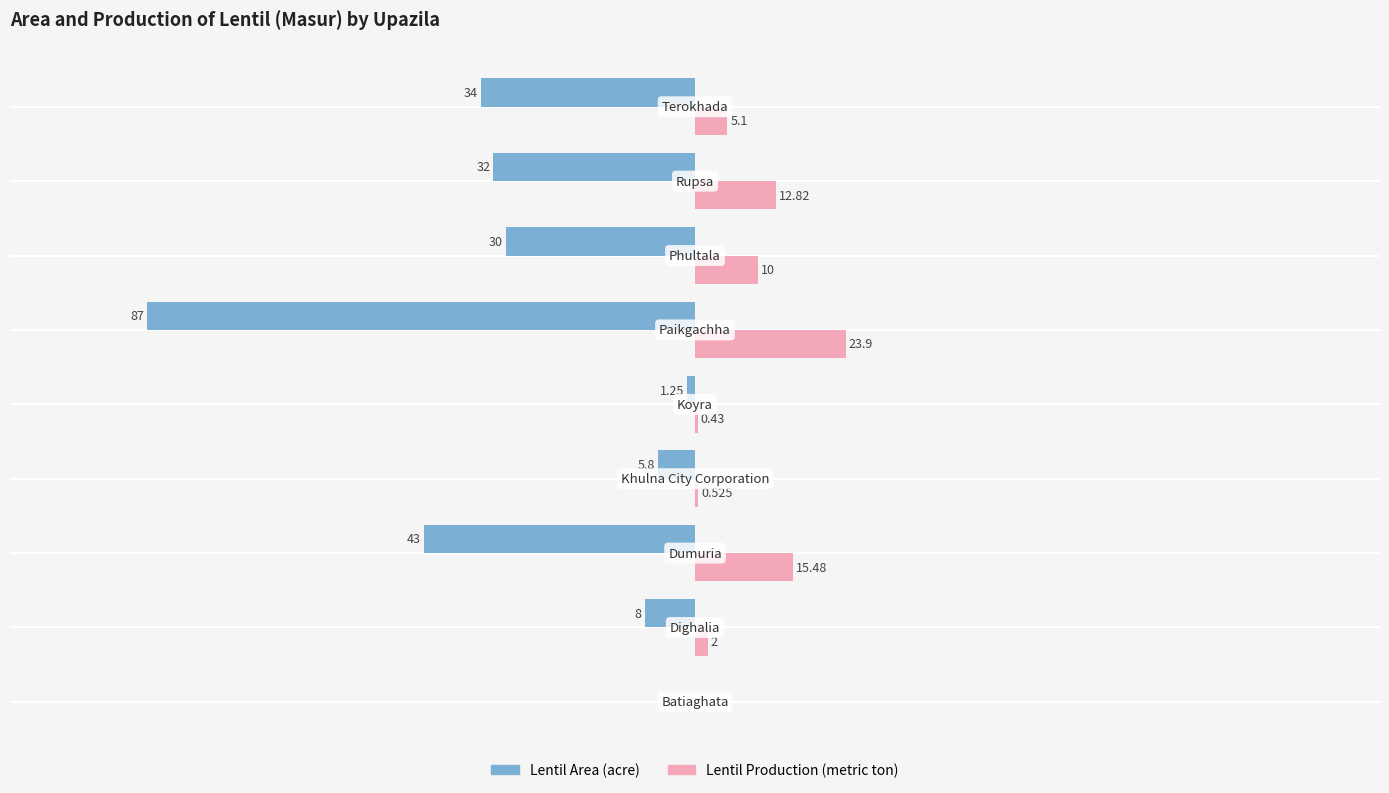

The value of Lentil Area at 75 is -51.9. True or false?

False